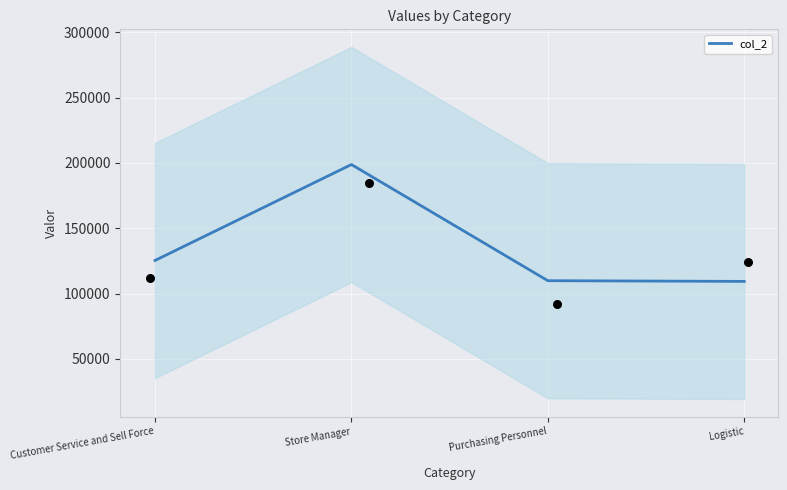

What is the ratio of the value at Store Manager to the value at Customer Service and Sell Force?

1.6